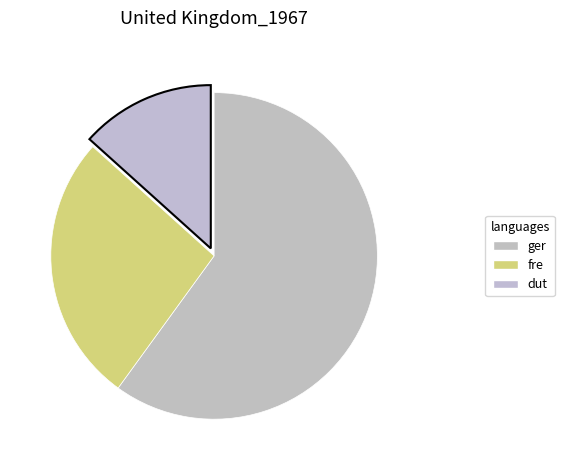

How many segments does this pie chart have?

3